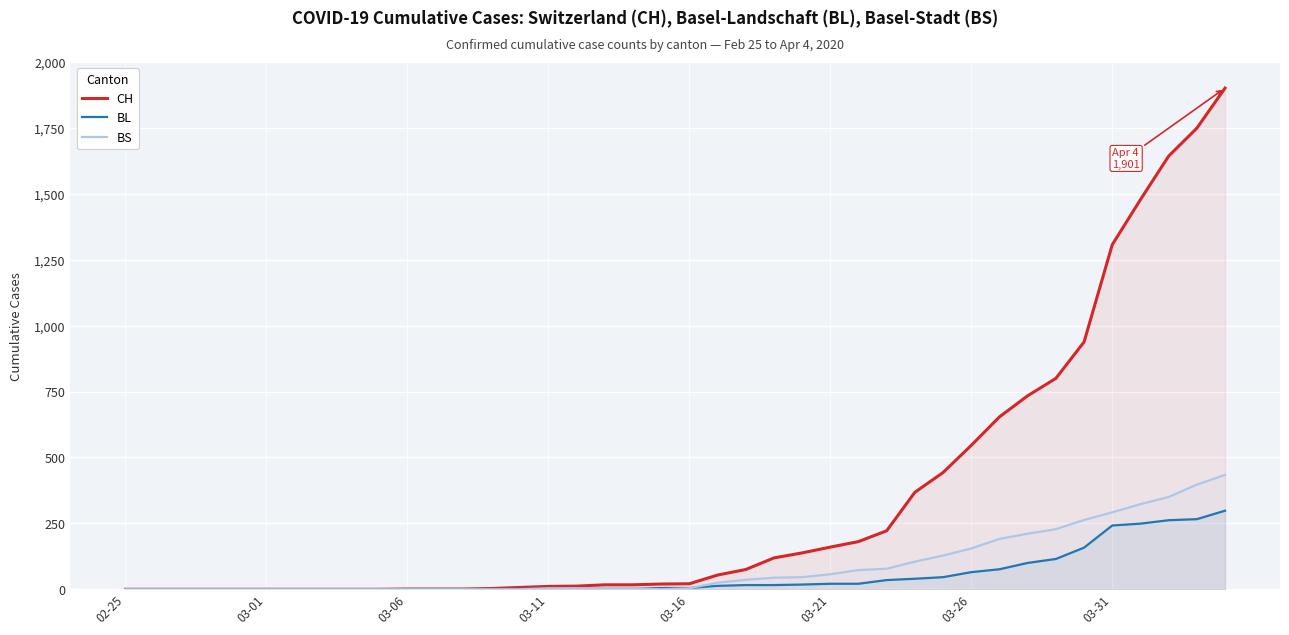

At how many categories does at least one series exceed 439?

11